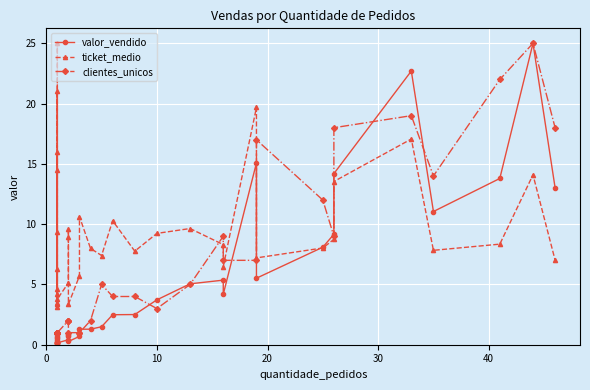

What is the difference between the clientes_unicos values at 30 and 10?

17.0